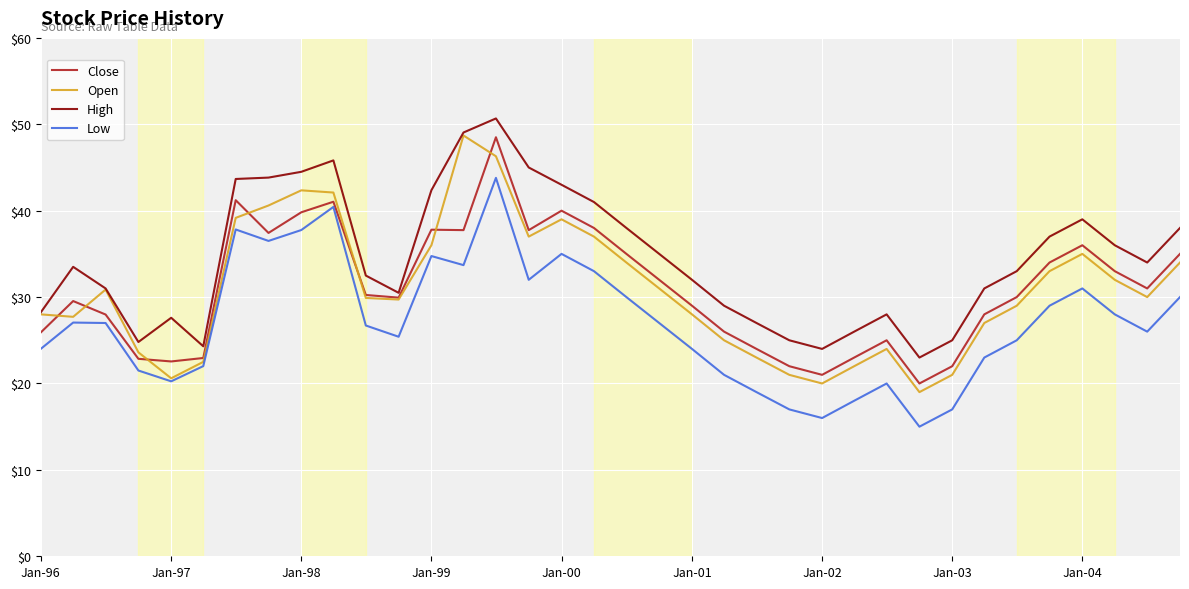

What is the minimum value shown in the chart?

15.0